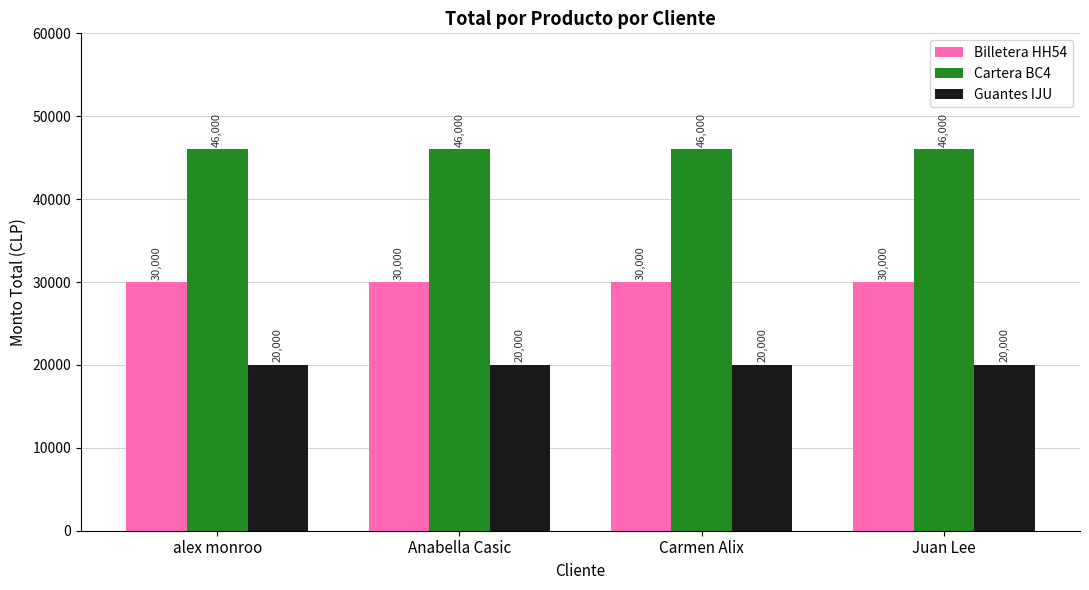

Is it true that Billetera HH54 equals 43760 at alex monroo?

False